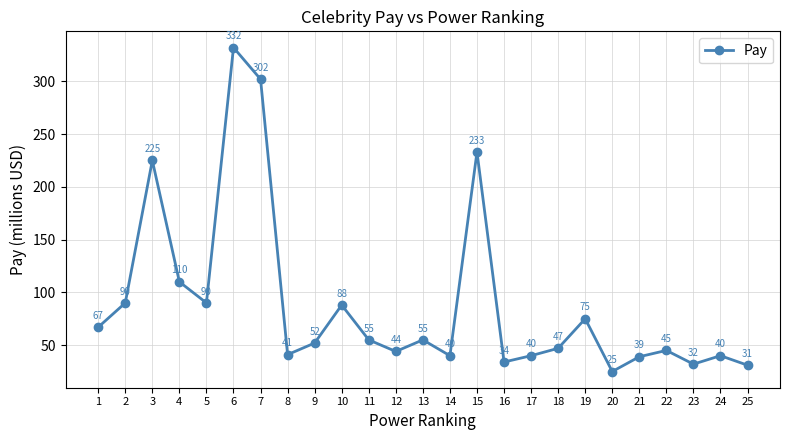

What is the ratio of the value at 11 to the value at 24?

1.4